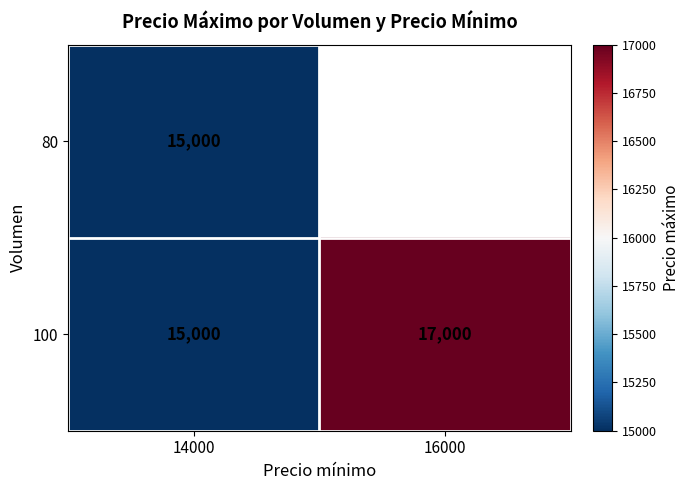

True or false: 100 has a value of 28202.1 at 16000.

False